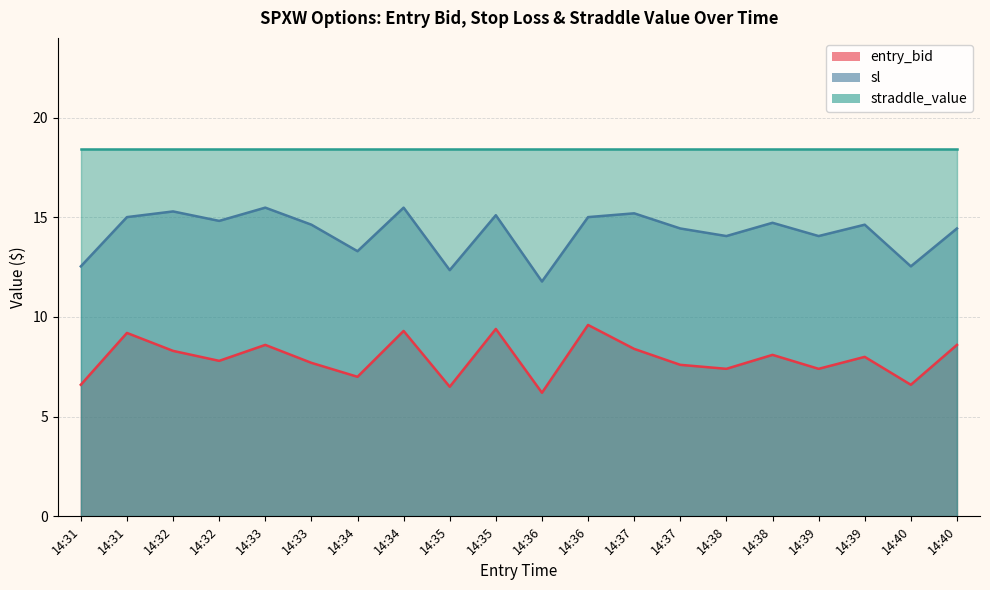

True or false: sl has a value of 25.4 at 14:40.

False